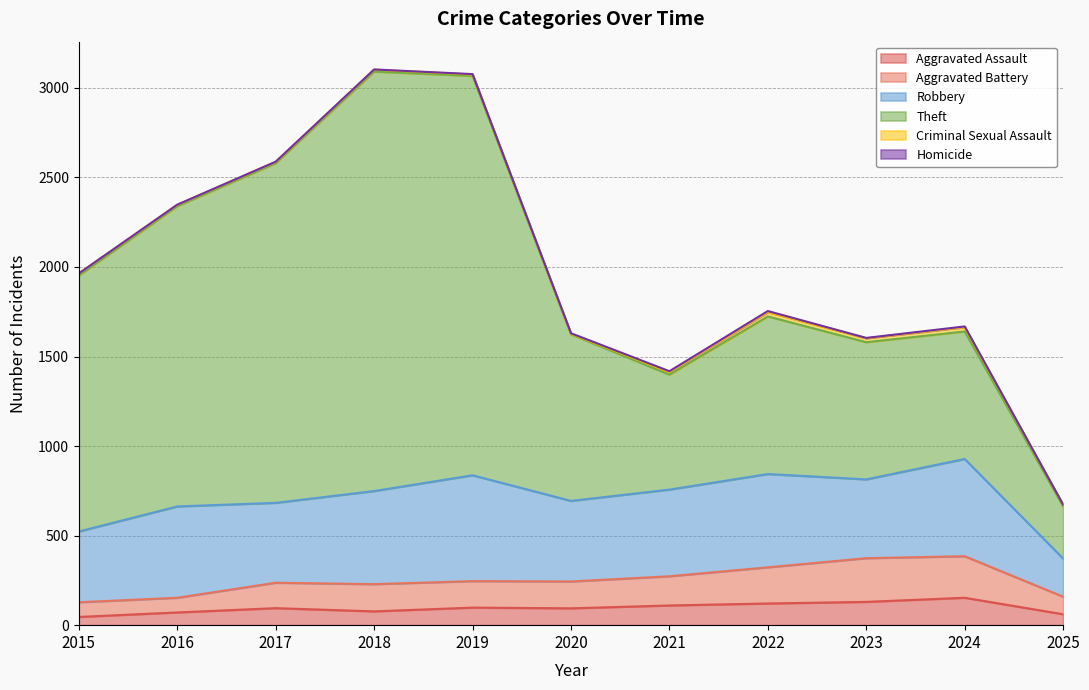

True or false: Criminal Sexual Assault and Aggravated Battery intersect in this chart.

False